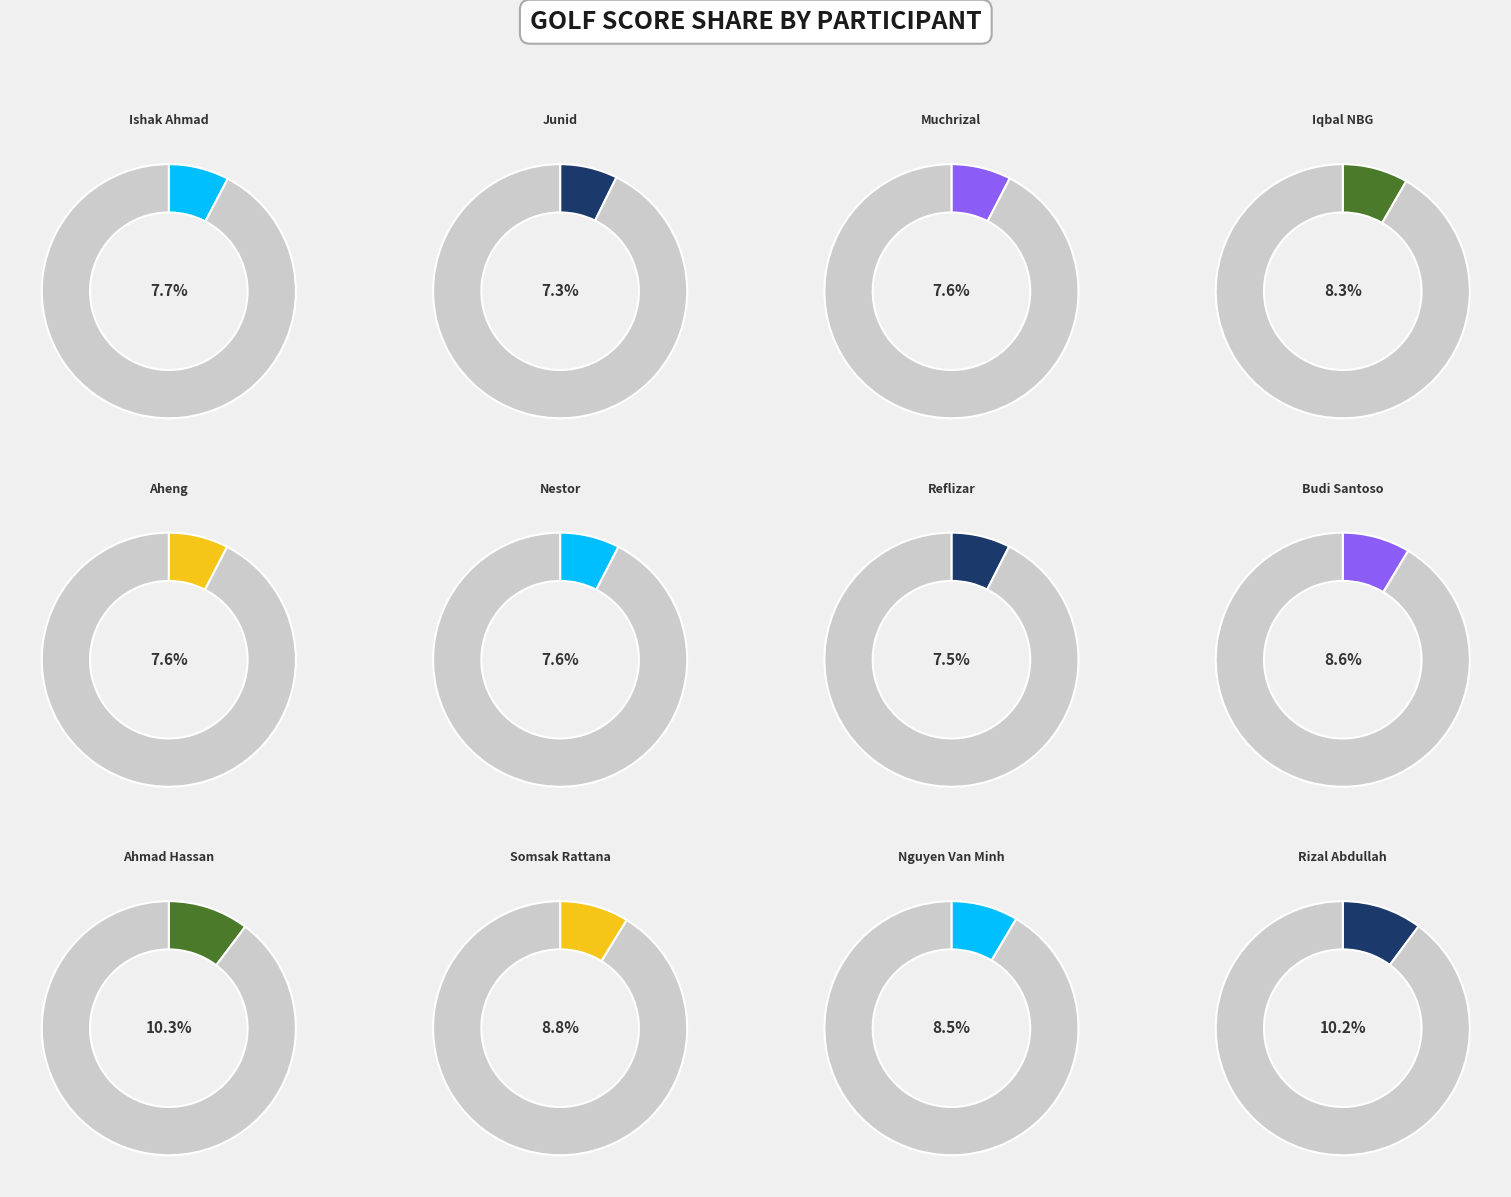

Which slice is the smallest?

Junid